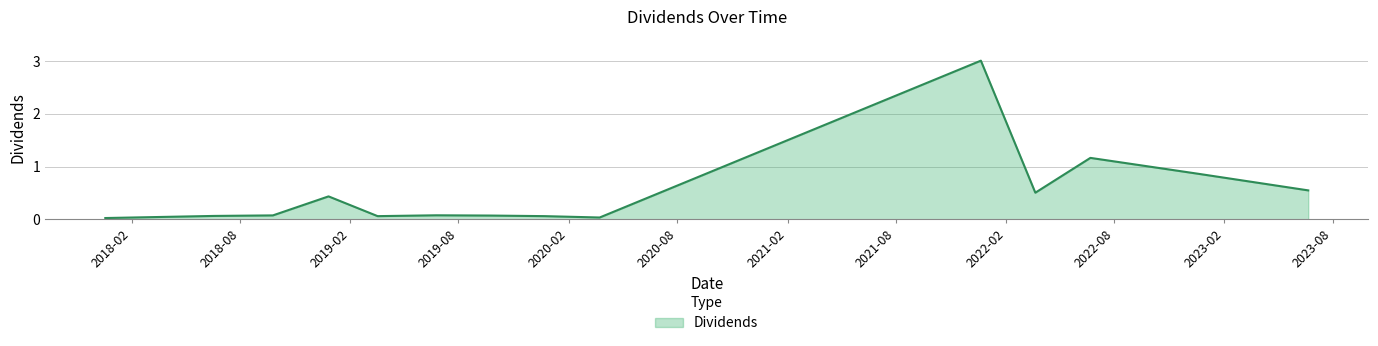

What is the maximum value shown in the chart?

3.0